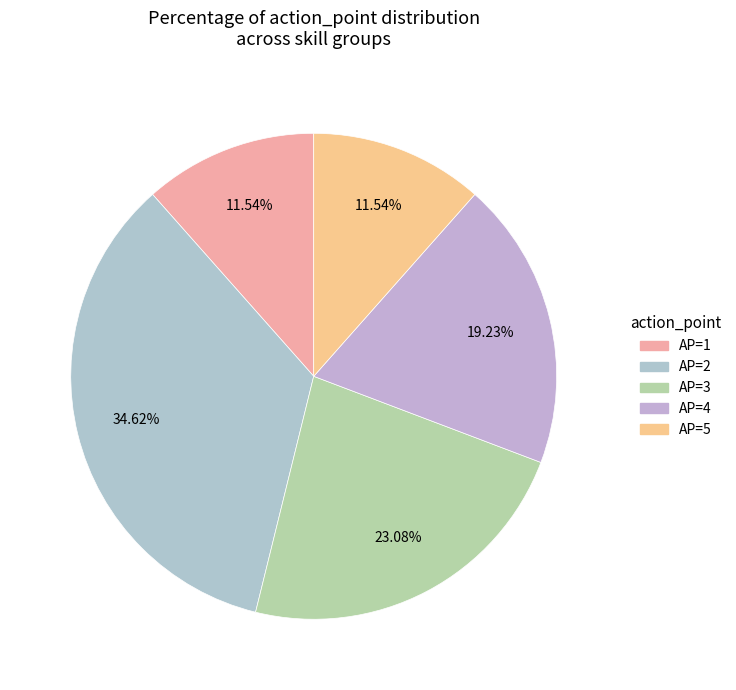

To the nearest percent, what is the combined percentage of AP=4 and AP=3?

42%